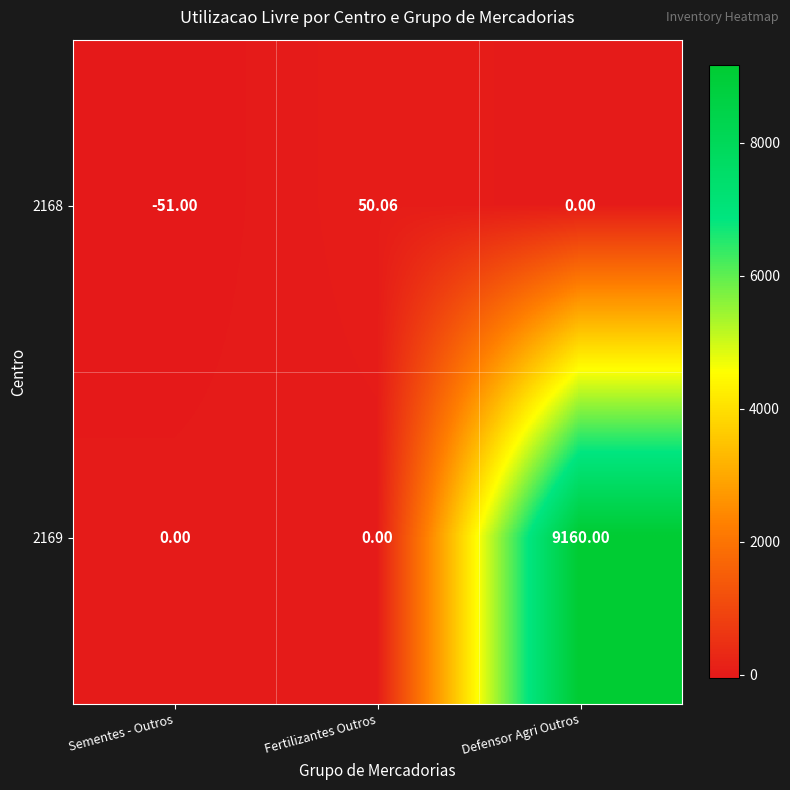

Which series has the largest total across all categories?

2169